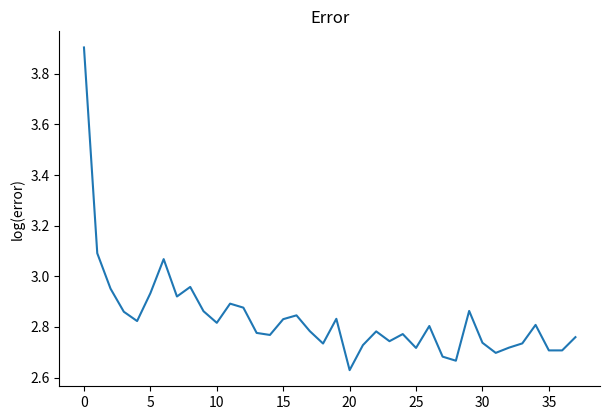

What is the greatest value displayed?

3.9